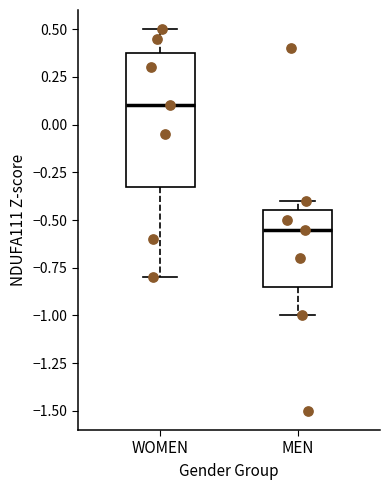

Where is the lower edge of the box for MEN on the y-axis? The values are not printed on the chart, so give them approximately, as read against the axis.

-0.85